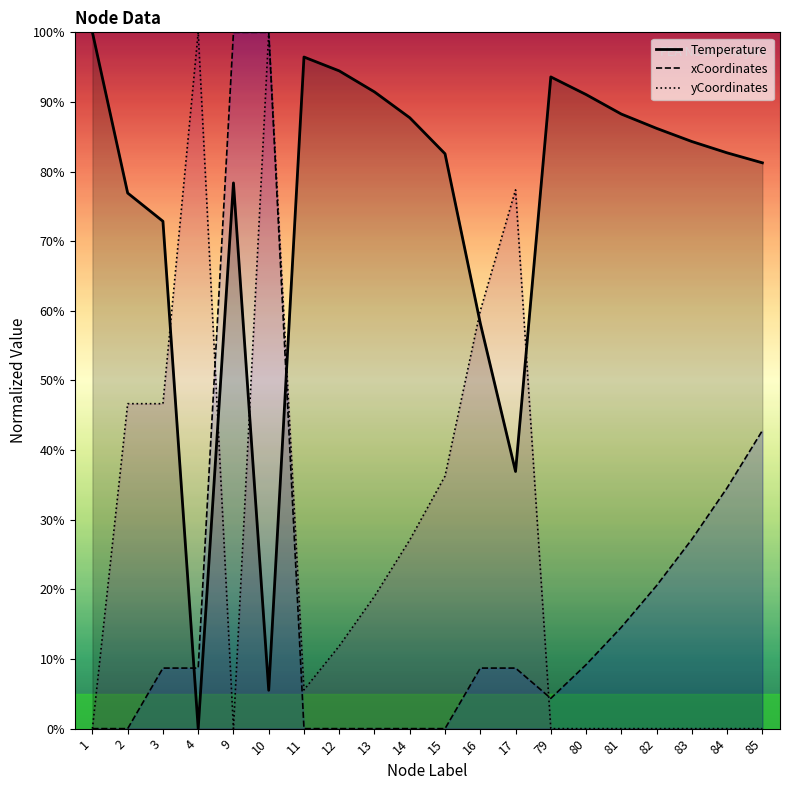

True or false: yCoordinates has a value of 0.0 at 9.

True